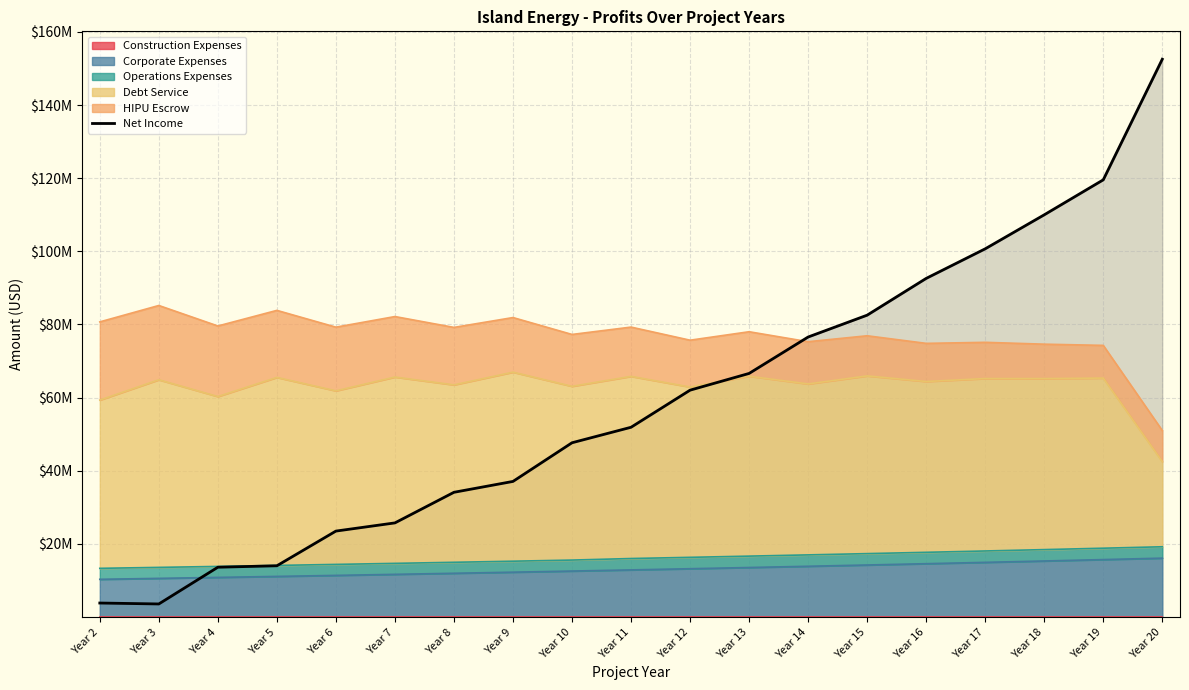

Between which two adjacent categories do HIPU Escrow and Net Income first intersect?

Year 5 and Year 6